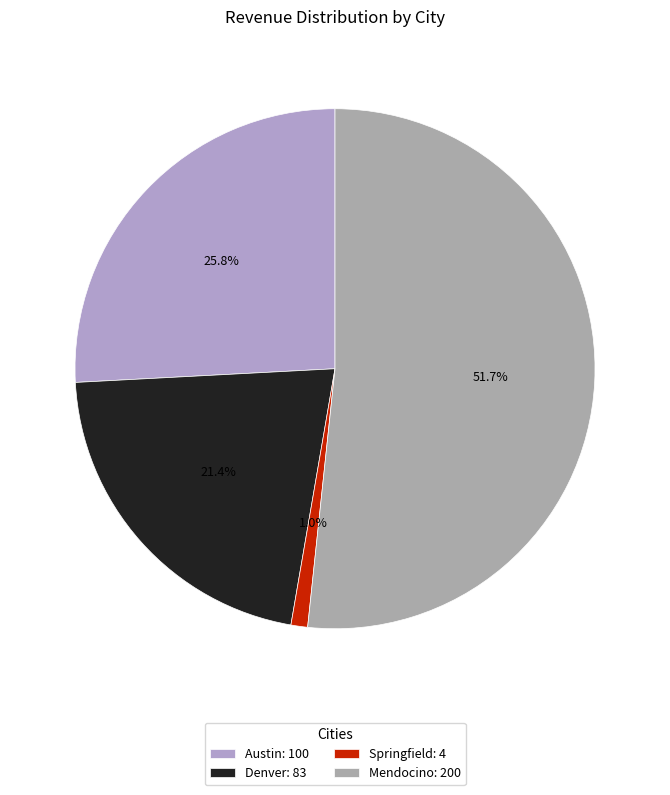

Which category has the smallest portion of the pie?

Springfield